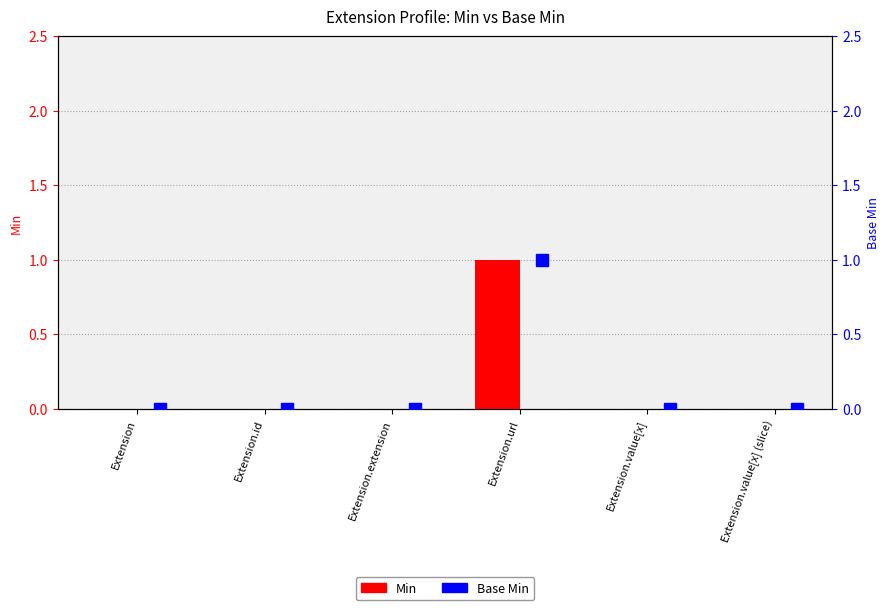

Rank the series by their maximum value, from highest to lowest.

Min, Base Min